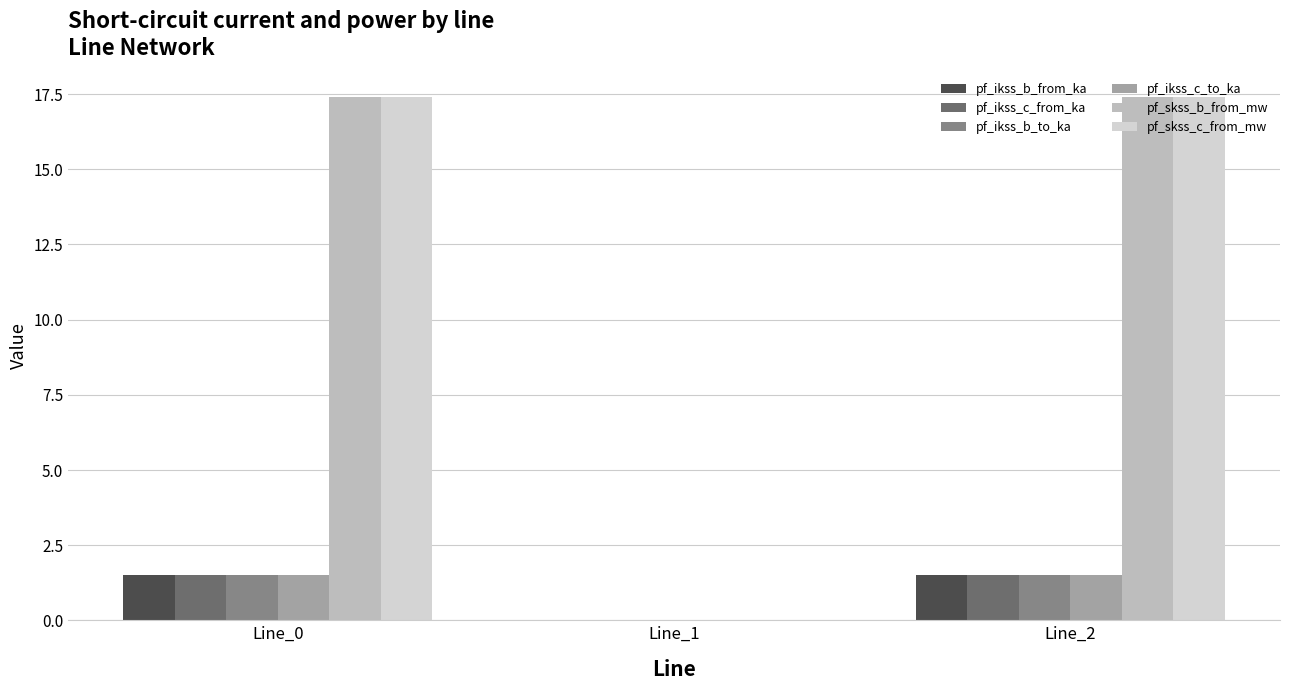

At which category is the sum across all series the highest?

Line_2